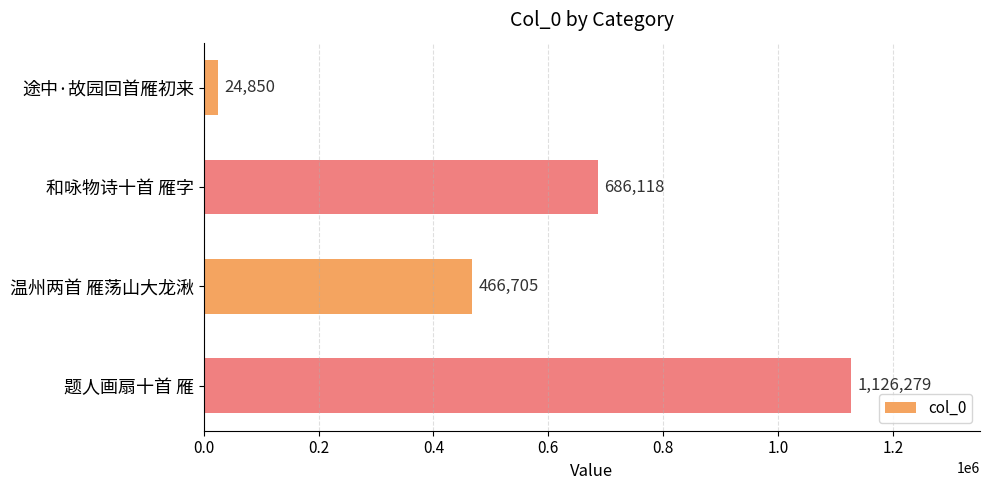

What position from the bottom is 和咏物诗十首 雁字?

3